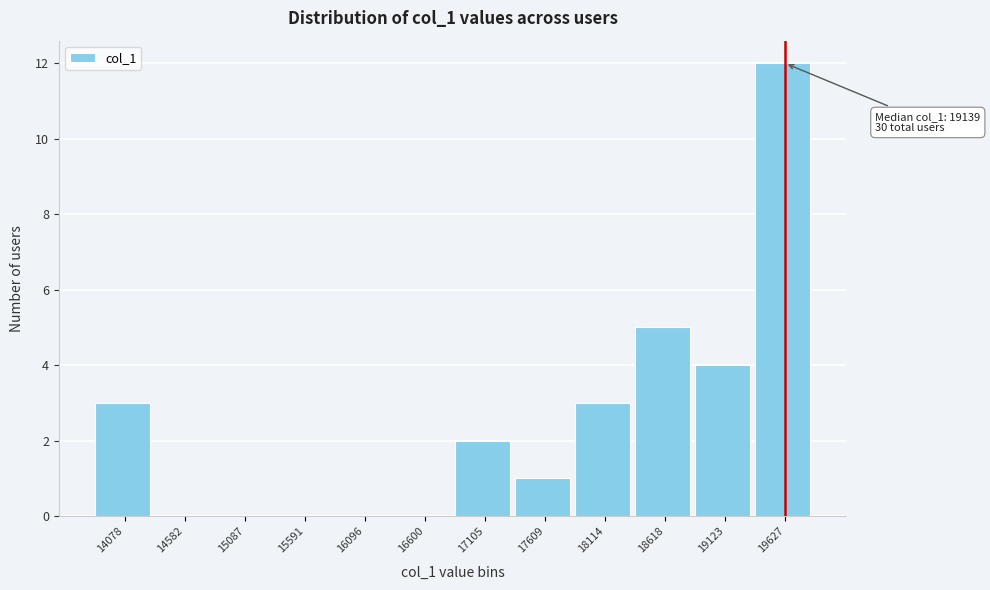

Reading left to right, list all the values displayed in this chart.

14078=3	14582=0	15087=0	15591=0	16096=0	16600=0	17105=2	17609=1	18114=3	18618=5	19123=4	19627=12